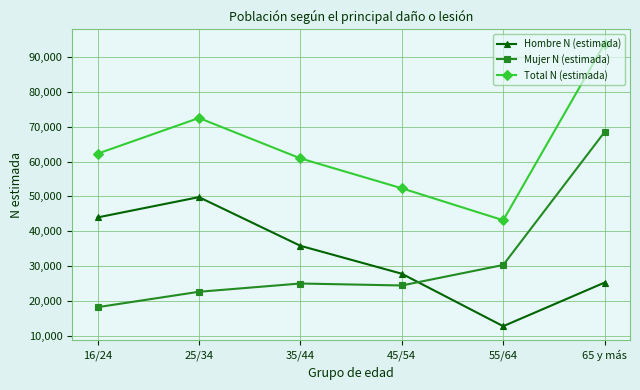

True or false: Total N (estimada) and Mujer N (estimada) cross at least once.

False